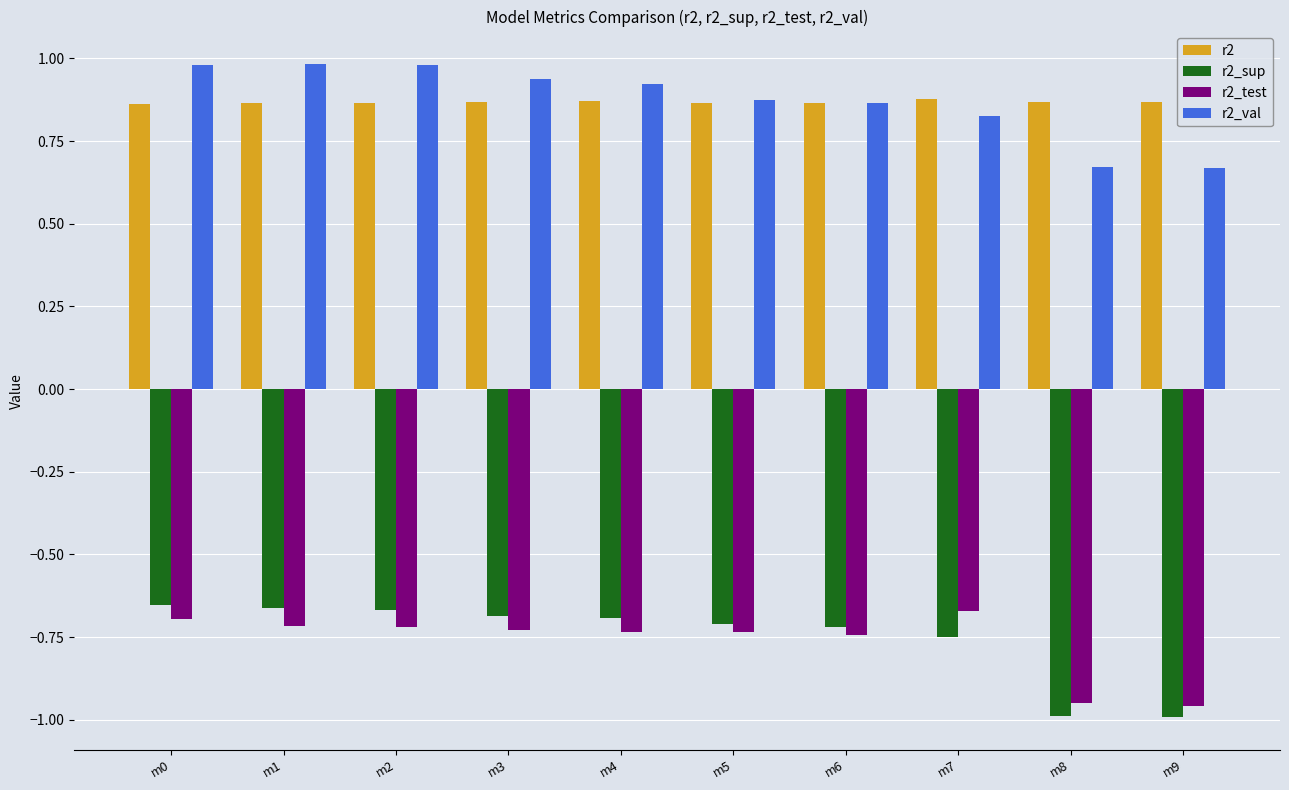

How many bars are there in each group?

4